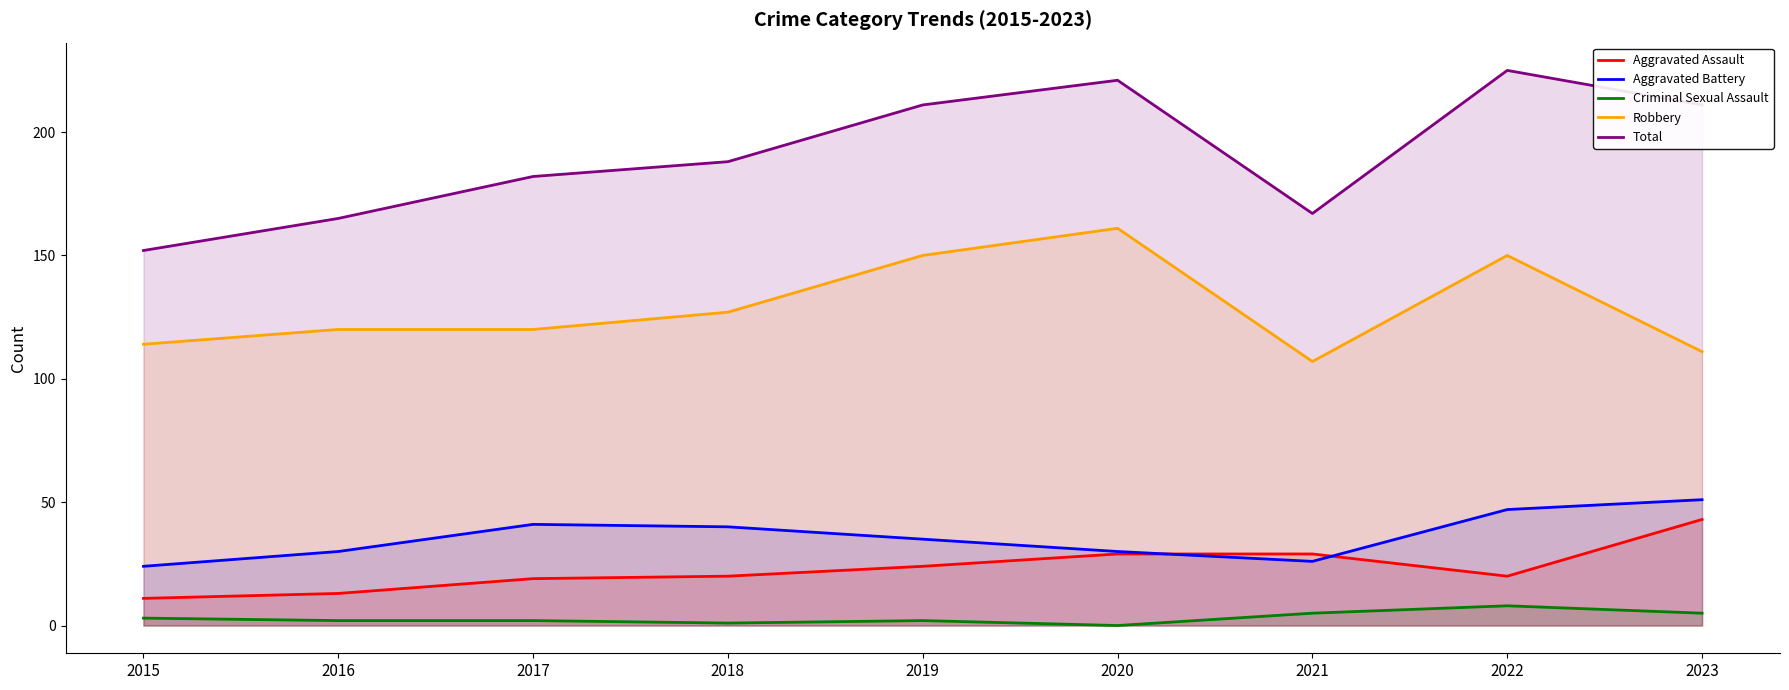

The value of Aggravated Battery at 2022 is 47. True or false?

True